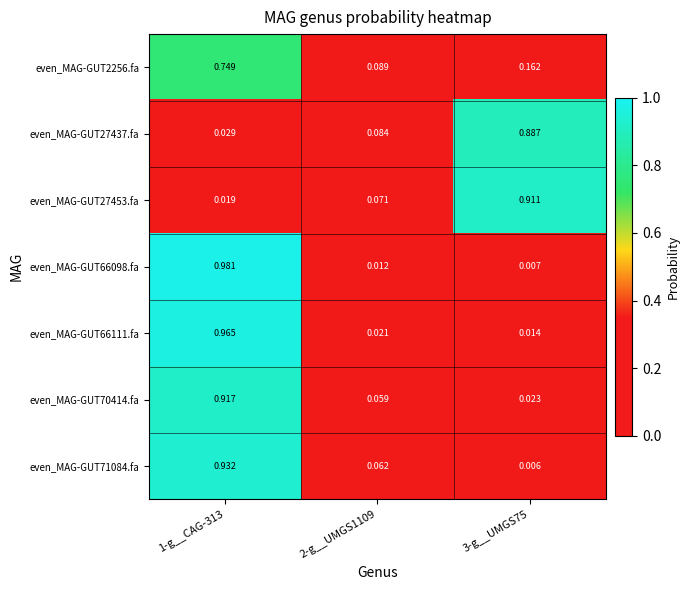

At which category is the sum across all series the highest?

1-g__CAG-313